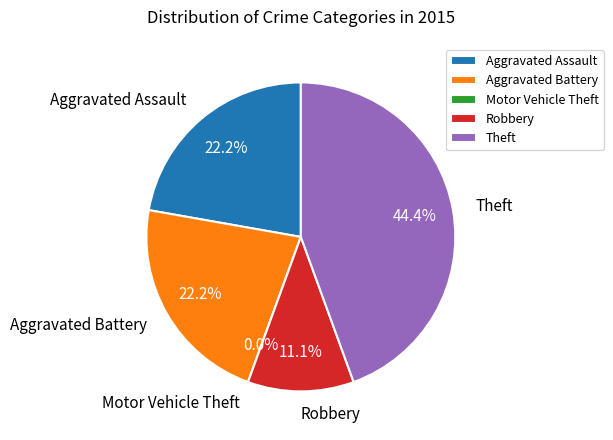

To the nearest percent, what is the difference between the largest and smallest slice percentages?

44%